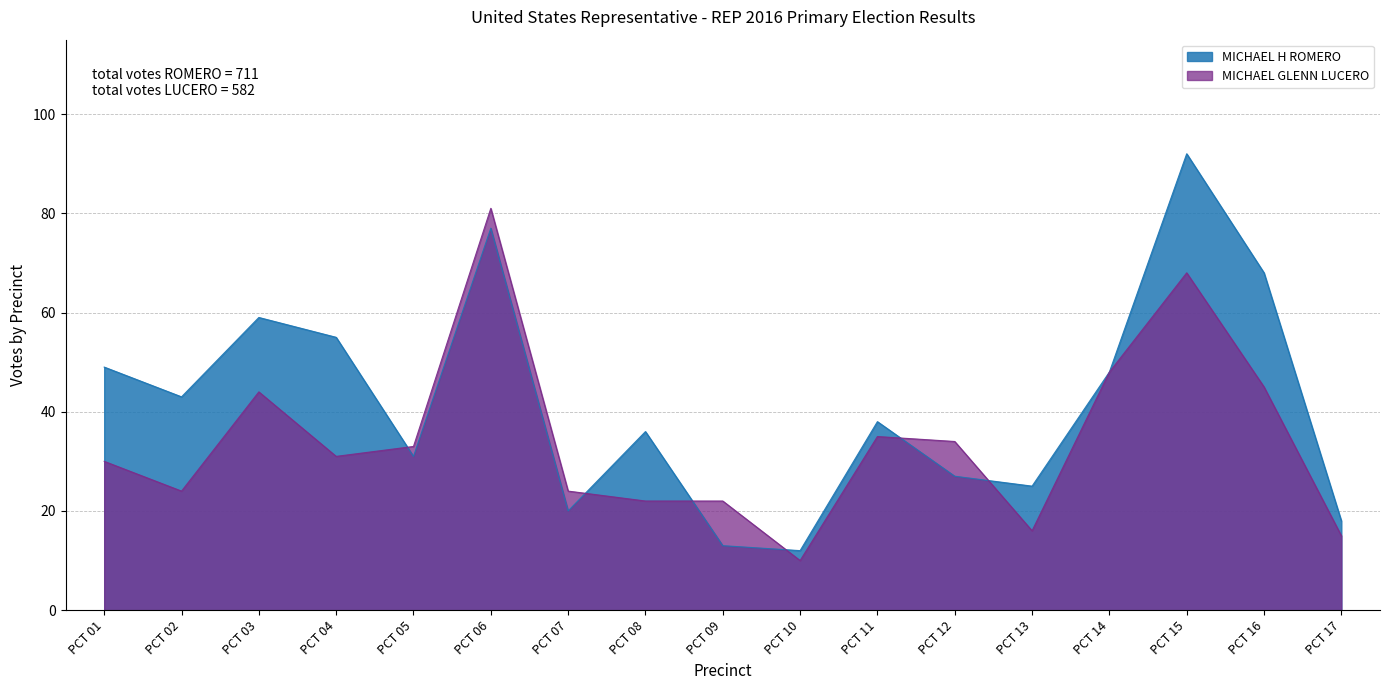

In MICHAEL GLENN LUCERO, how many points are lower than both neighbors (excluding endpoints)?

4